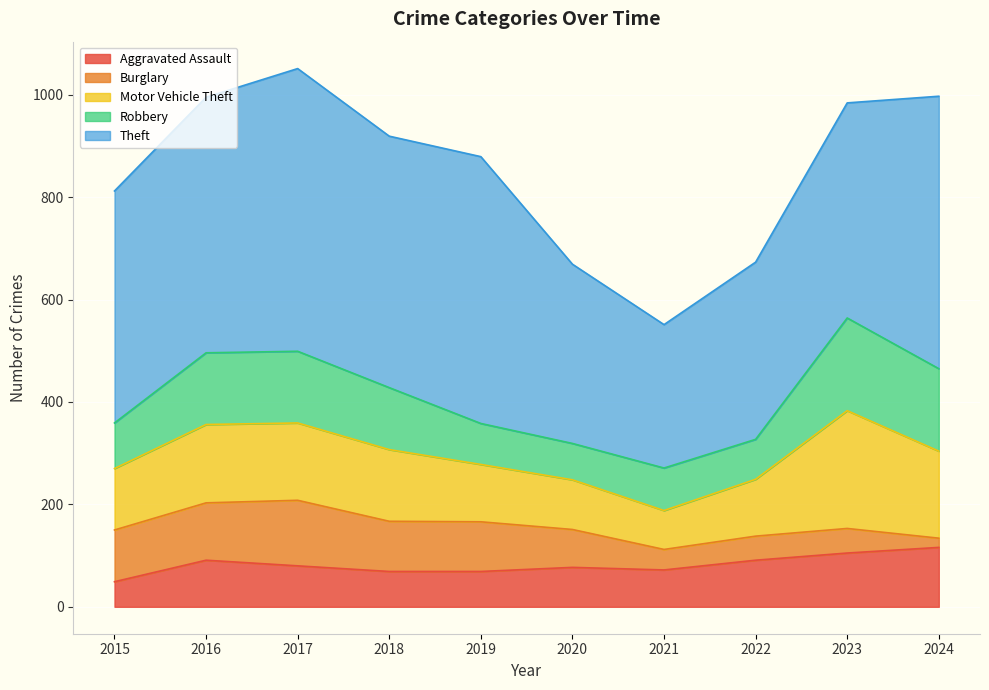

How many intersections are there between Burglary and Aggravated Assault?

1